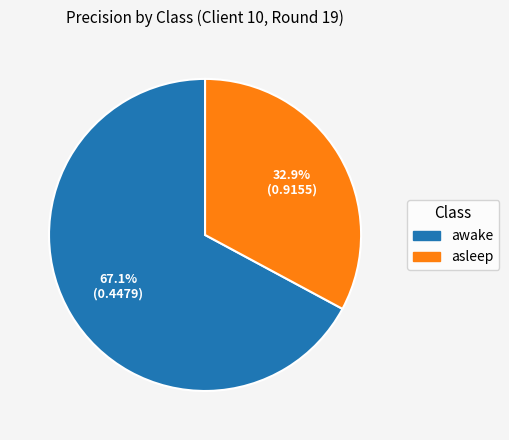

Combined, what portion of the pie is asleep and awake?

100.0%